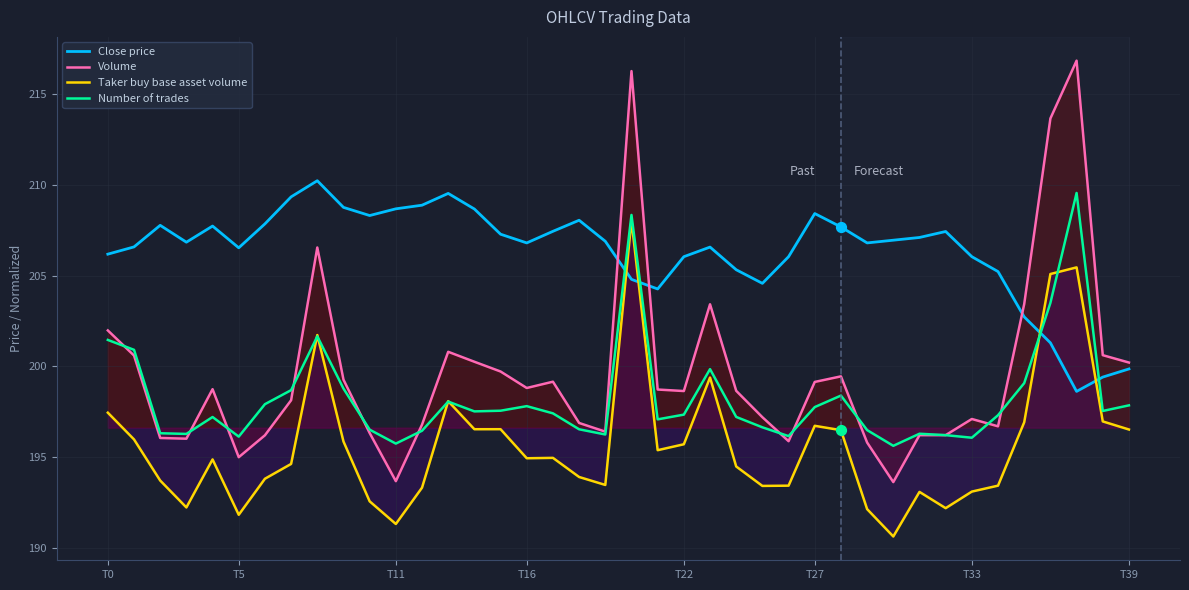

What is the total value across all series at T16?

798.3